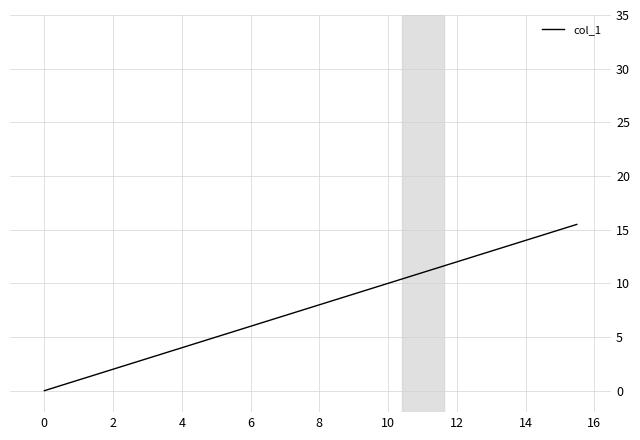

True or false: there are more than 0 points higher than both neighbors.

False